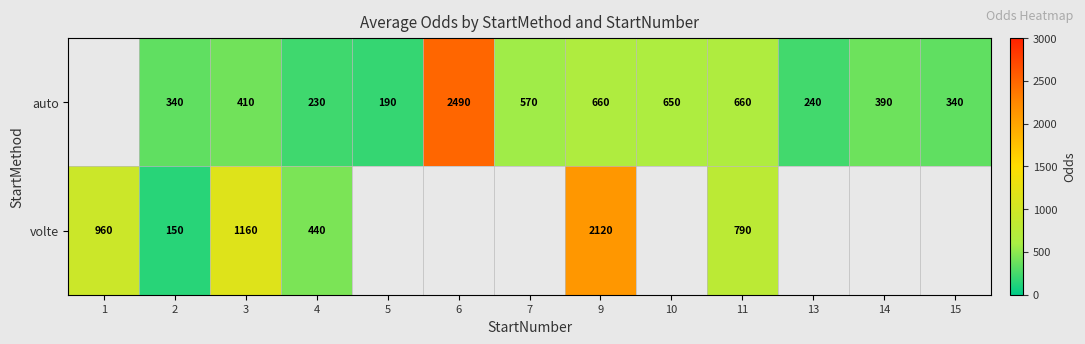

Which category has the highest value across all series?

6